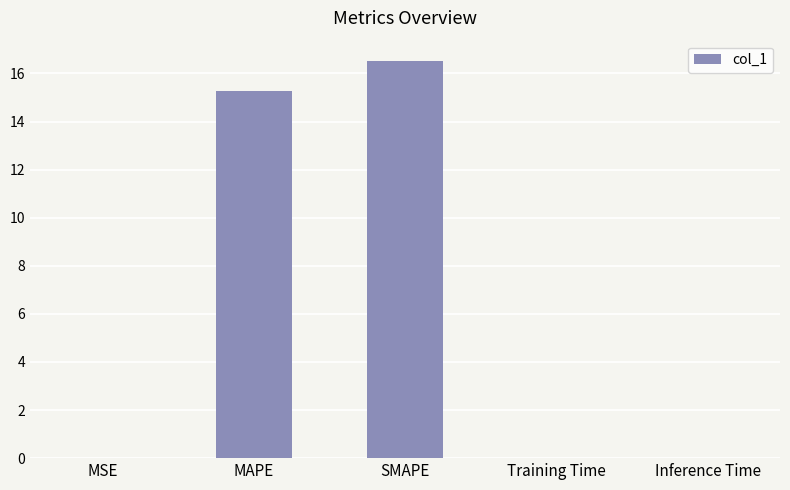

Read the value at SMAPE.

16.5